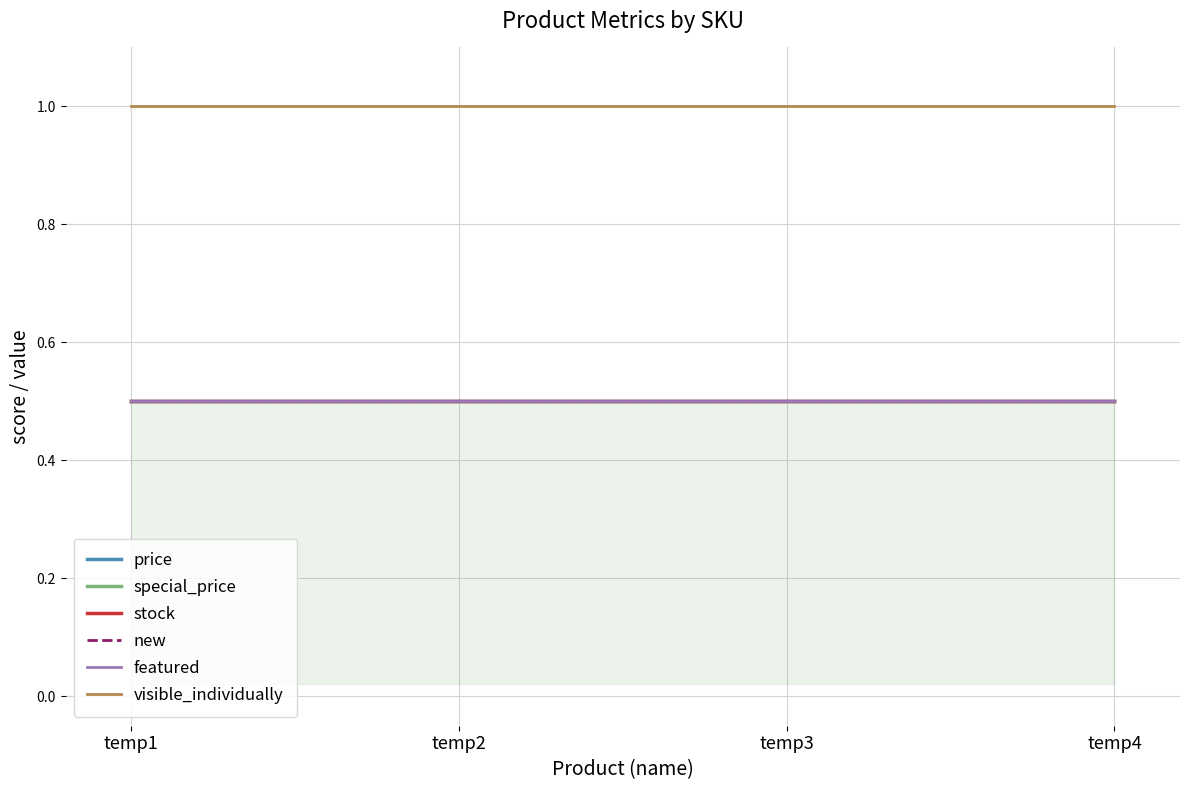

What are all the series names shown in the legend?

price, special_price, stock, new, featured, visible_individually